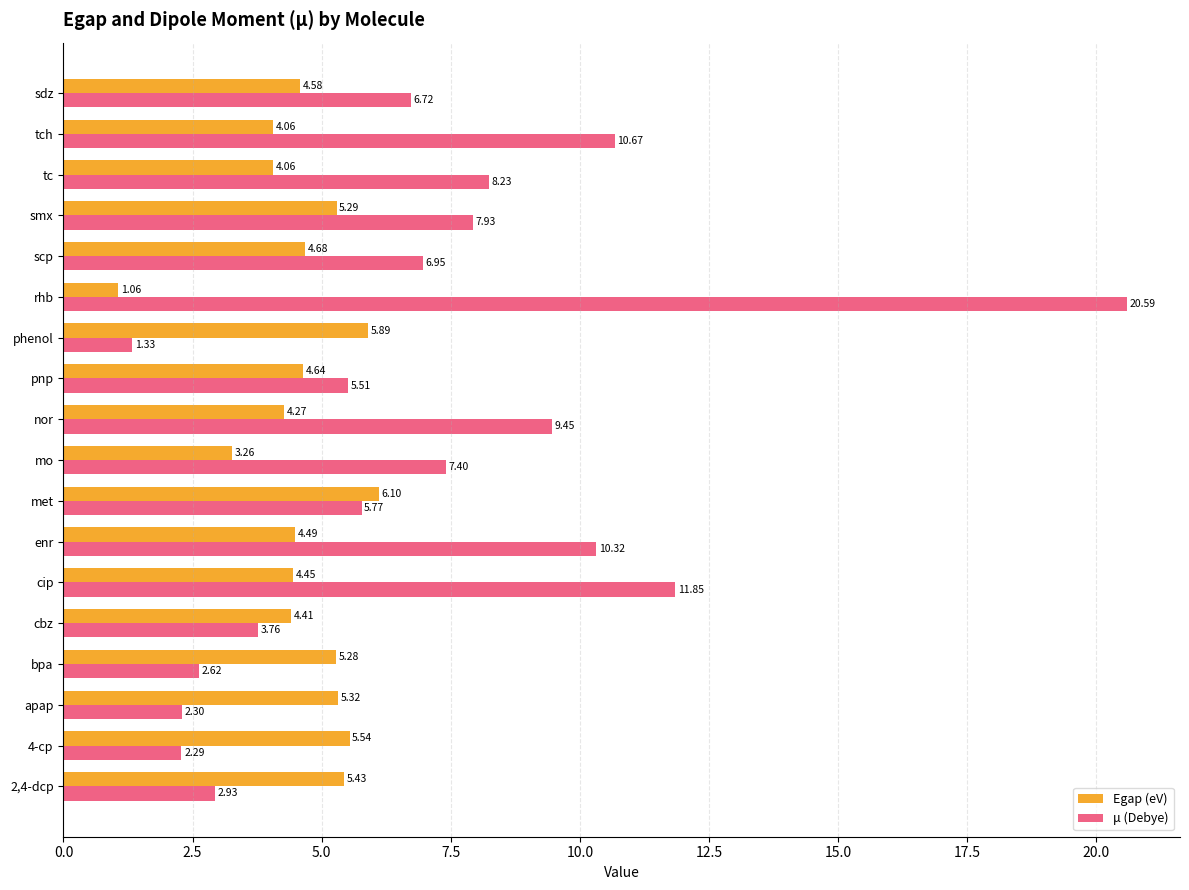

What is the spread (max minus min) of values at cbz?

0.7